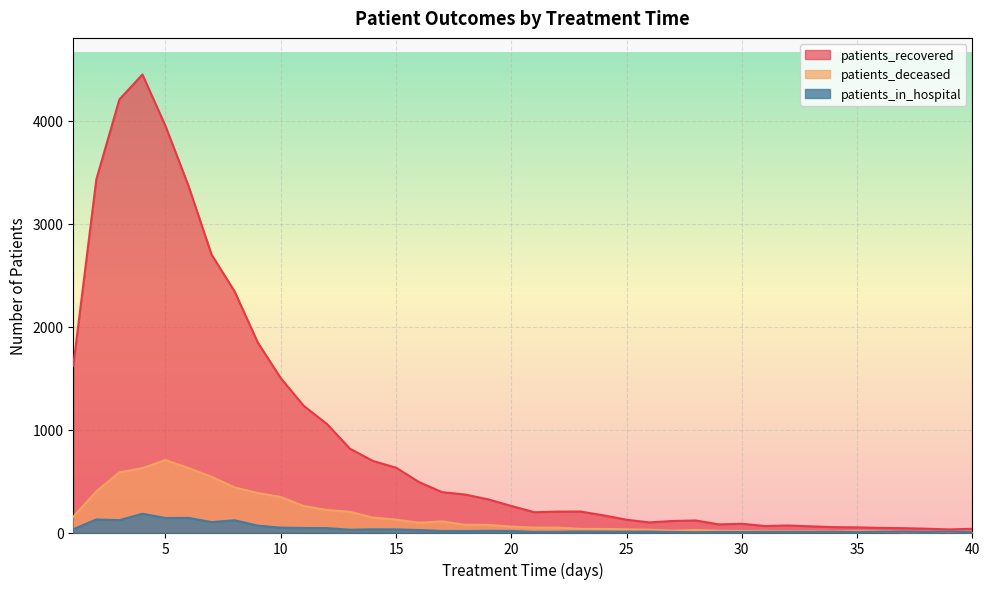

Reading left to right, extract all data points from this chart.

patients_recovered: 1=1621	2=3431	3=4208	4=4450	5=3950	6=3367	7=2700	8=2342	9=1848	10=1500	11=1230	12=1055	13=815	14=695	15=630	16=490	17=392	18=369	19=322	20=258	21=197	22=203	23=204	24=167	25=124	26=98	27=112	28=117	29=79	30=85	31=63	32=68	33=60	34=52	35=50	36=45	37=42	38=37	39=30	40=36
patients_deceased: 1=153	2=399	3=584	4=626	5=704	6=626	7=541	8=438	9=384	10=345	11=257	12=219	13=201	14=145	15=125	16=95	17=108	18=75	19=74	20=57	21=48	22=48	23=35	24=35	25=31	26=27	27=18	28=25	29=18	30=15	31=16	32=10	33=14	34=9	35=13	36=13	37=4	38=5	39=6	40=6
patients_in_hospital: 1=32	2=127	3=120	4=182	5=141	6=142	7=101	8=119	9=67	10=47	11=44	12=43	13=27	14=31	15=30	16=24	17=15	18=14	19=16	20=15	21=6	22=7	23=10	24=9	25=8	26=9	27=5	28=2	29=5	30=5	31=7	32=5	33=7	34=6	35=4	36=8	37=7	38=5	39=8	40=3